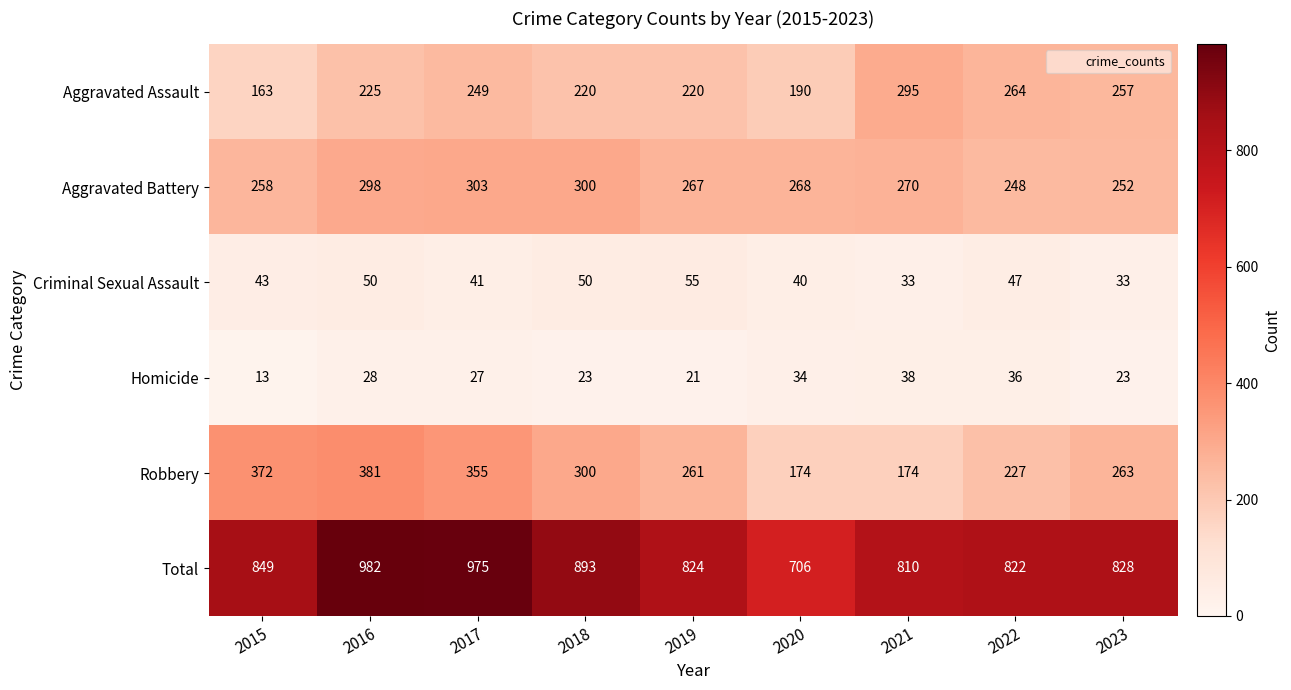

What is the sum of the Aggravated Assault values at 2021 and 2015?

458